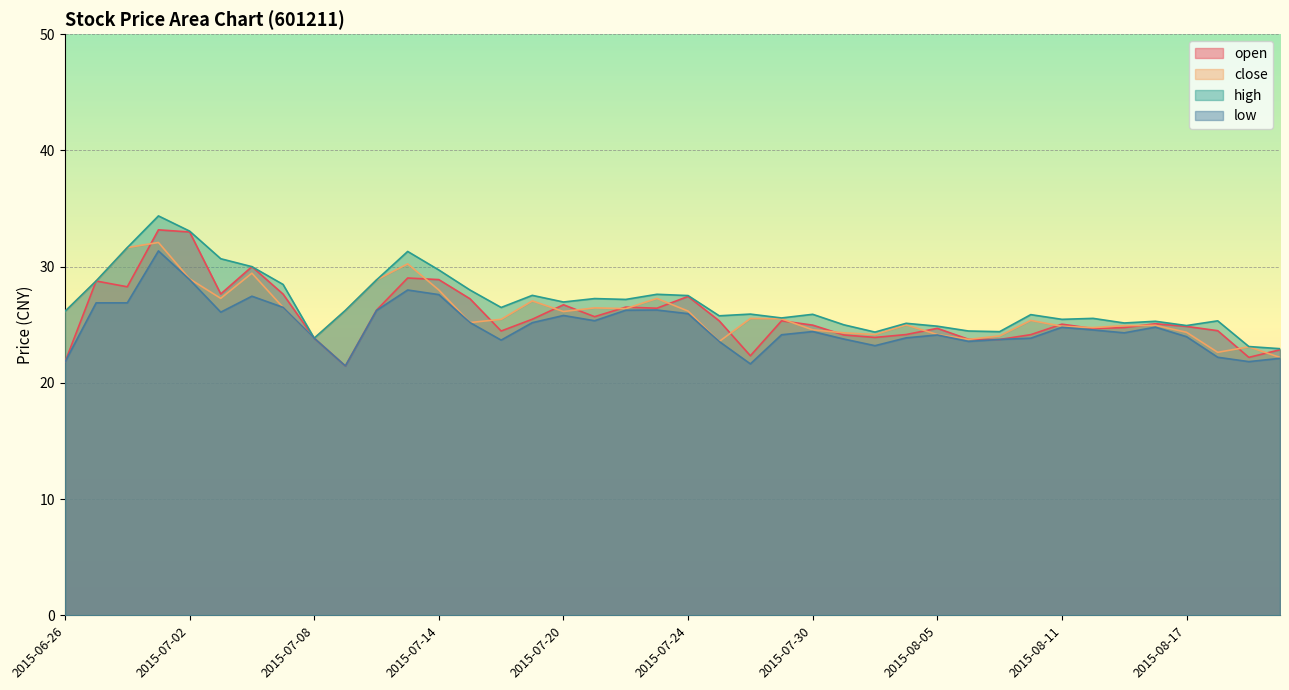

True or false: high has a value of 24.4 at 2015-08-03.

True